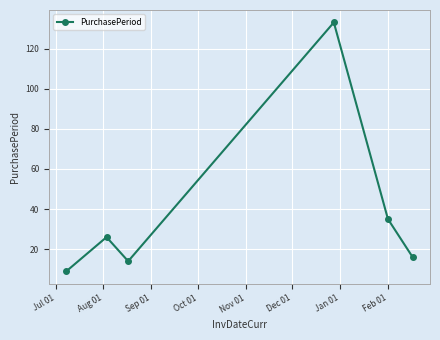

Does the chart display data point markers on the line(s)?

Yes